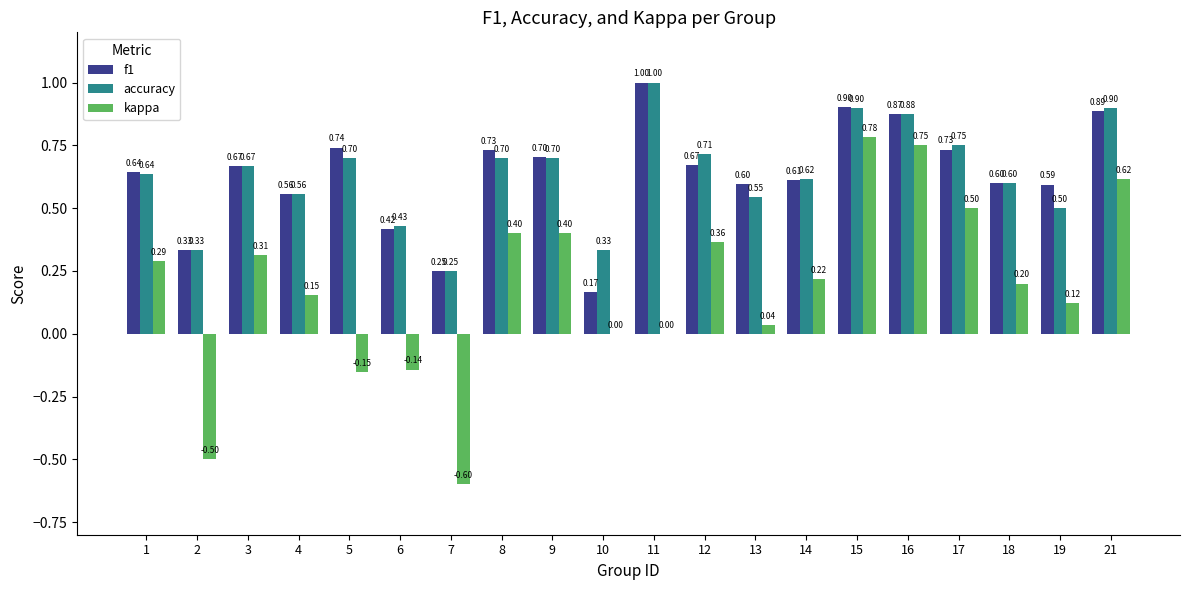

Is the value of kappa at 18 greater than the value of accuracy at 7?

No